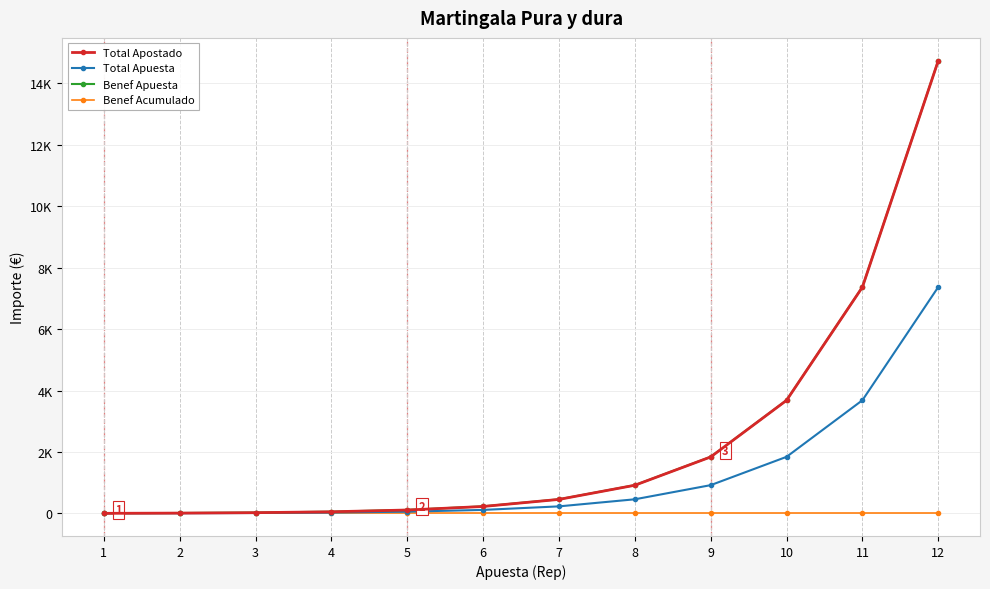

The Total Apuesta series shows 3.6 at 1. True or false?

True